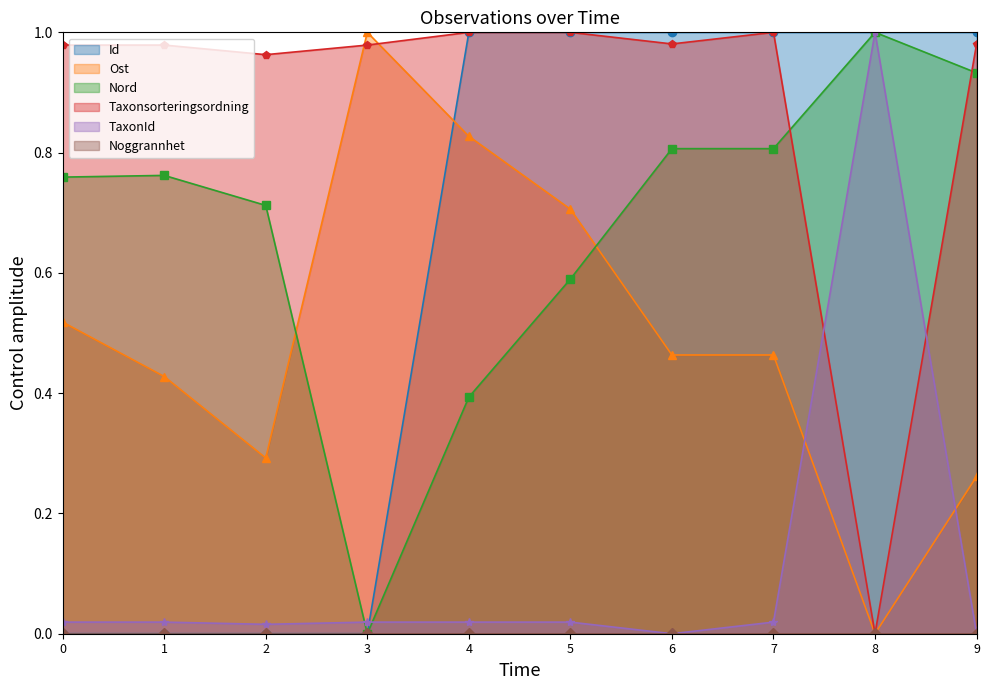

After their last crossing, which series has the higher values: Ost or Nord?

Nord